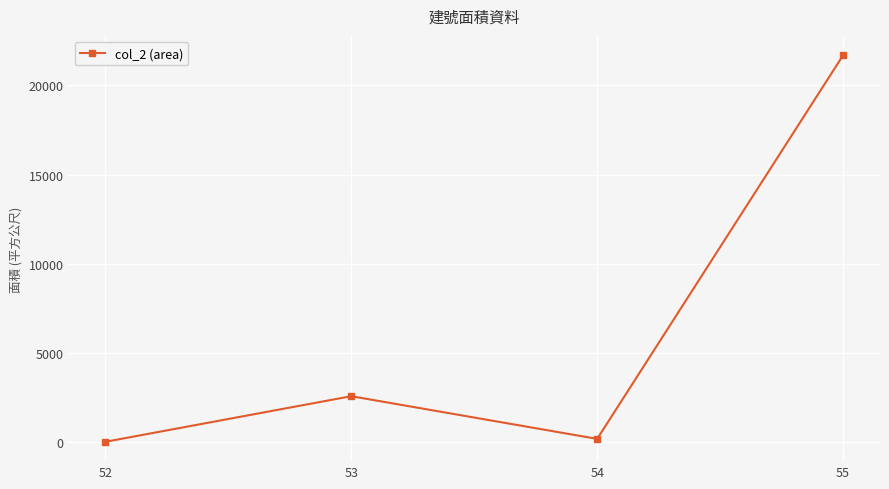

Count the number of categories in the chart.

4